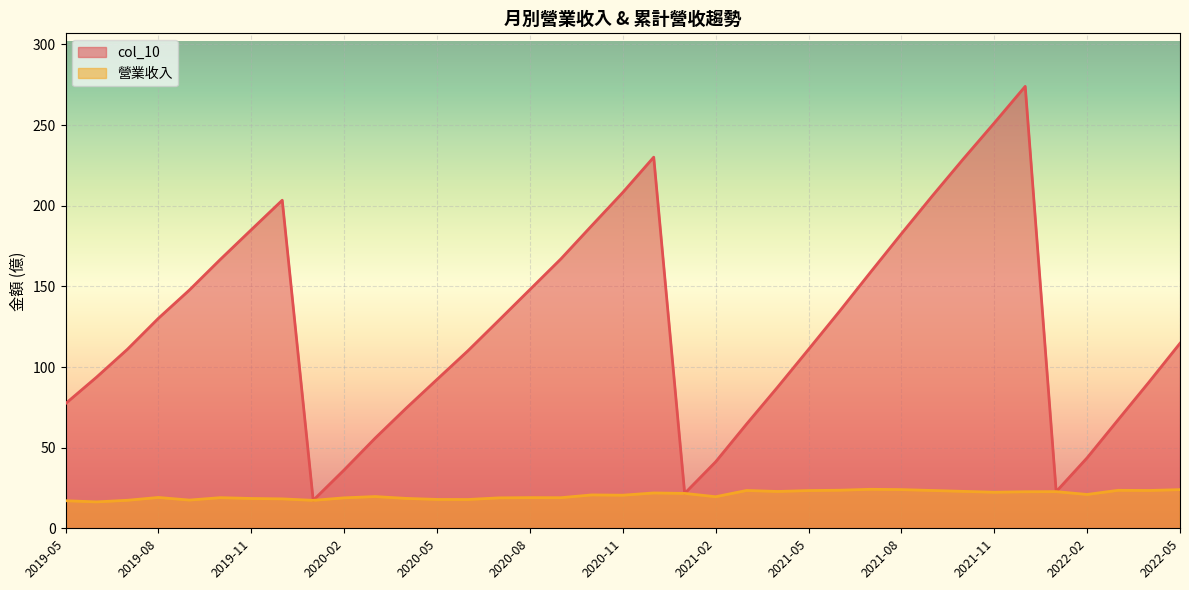

Between 2022-04 and 2021-03, which series saw the biggest shift?

col_10